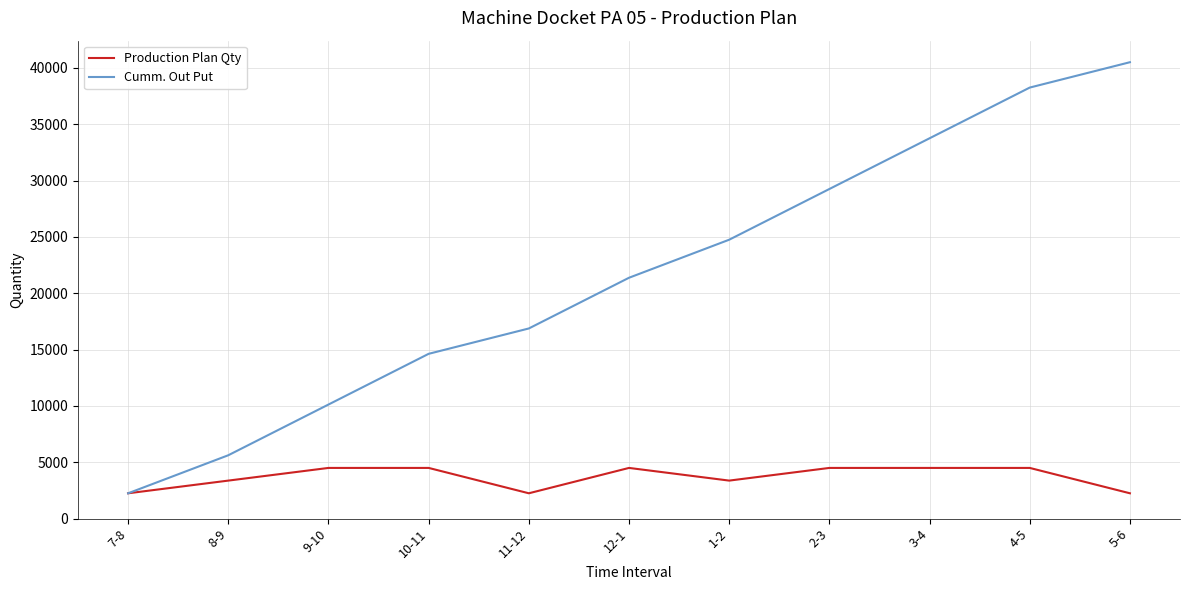

Count the Cumm. Out Put values in the range 10125 to 33750.

7